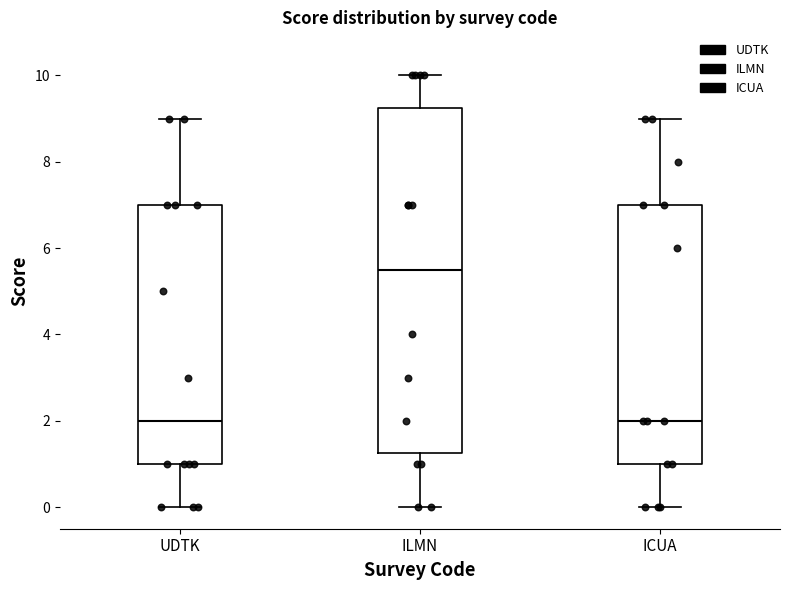

Which box is the tallest, from its lower edge to its upper edge?

ILMN